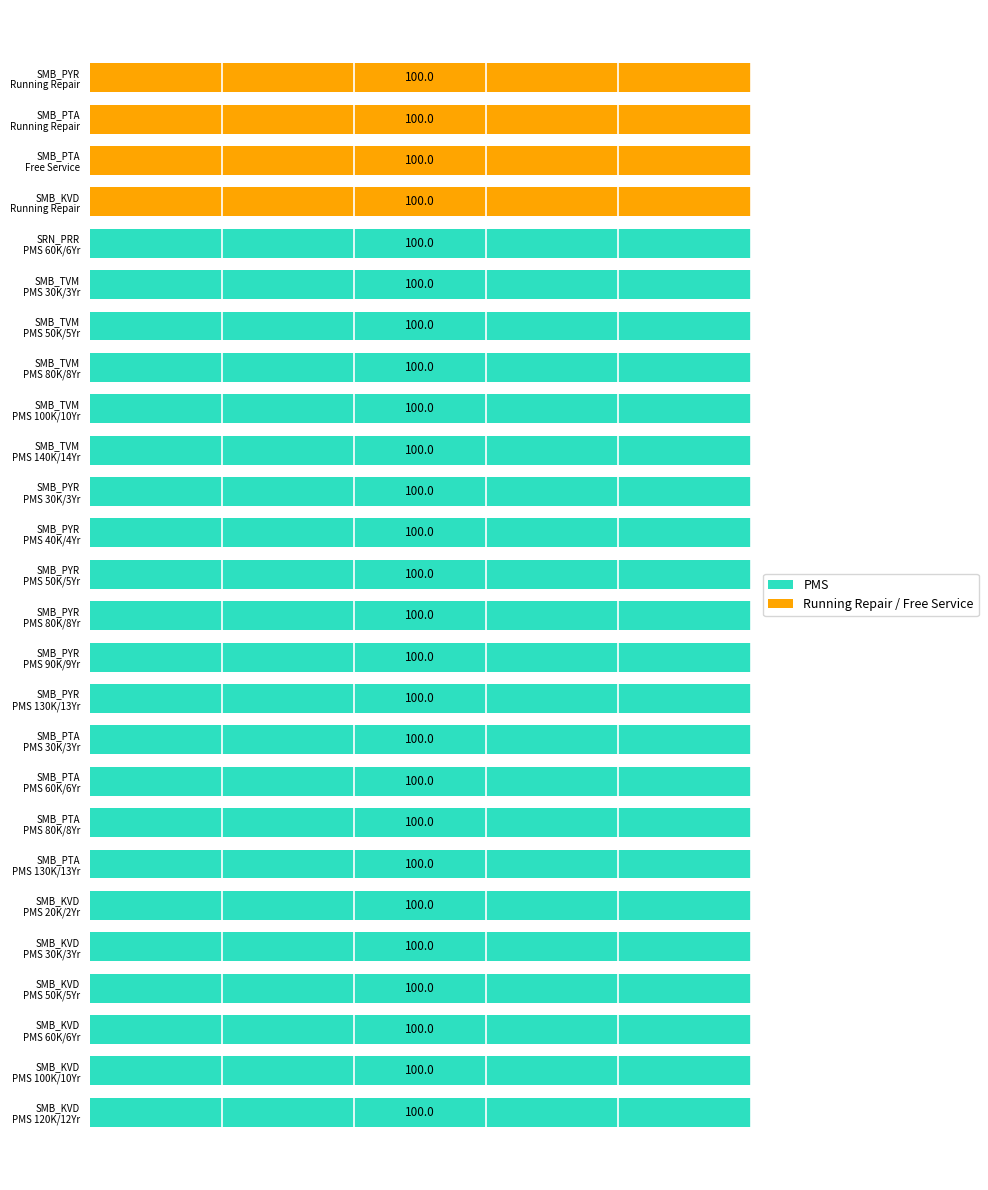

At how many categories does at least one series exceed 13?

26